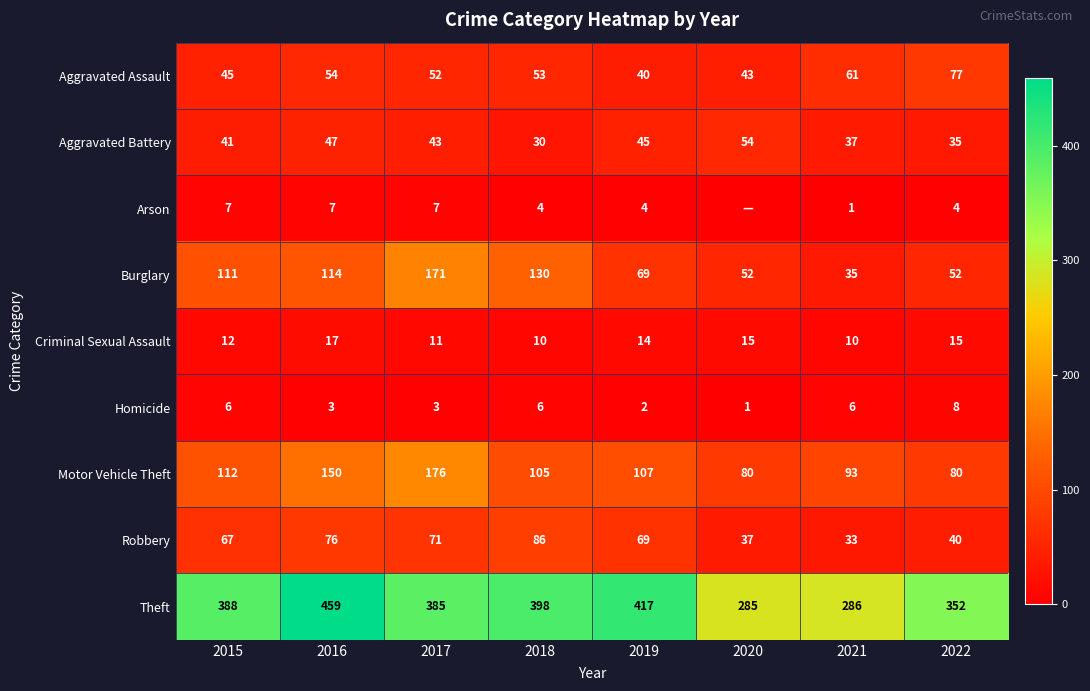

At 2018, list the series in order from smallest to largest.

Arson, Homicide, Criminal Sexual Assault, Aggravated Battery, Aggravated Assault, Robbery, Motor Vehicle Theft, Burglary, Theft